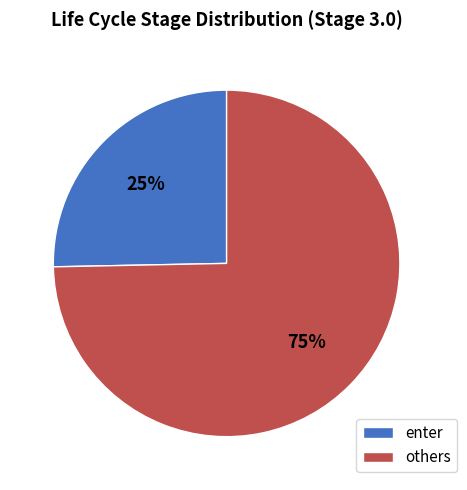

Combined, do enter and others account for over 50%?

Yes